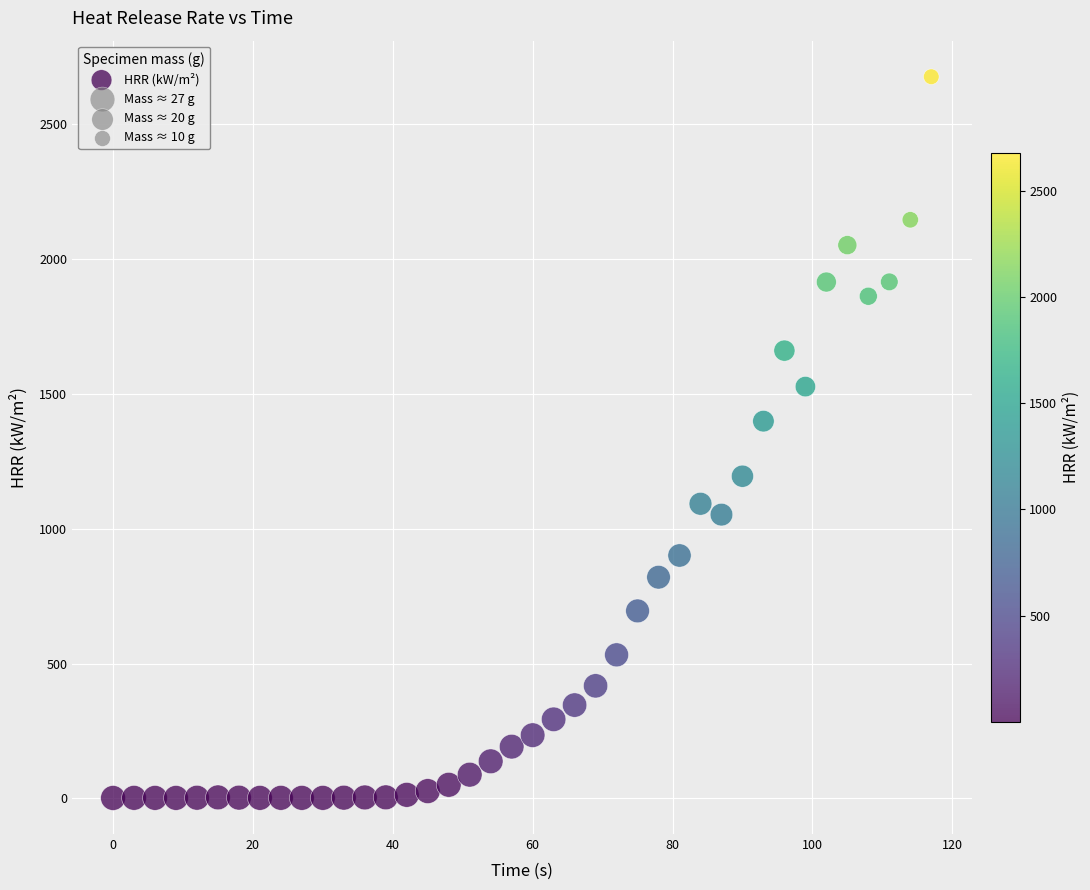

What Y value in the scatter plot is closest to 1339?

1399.3